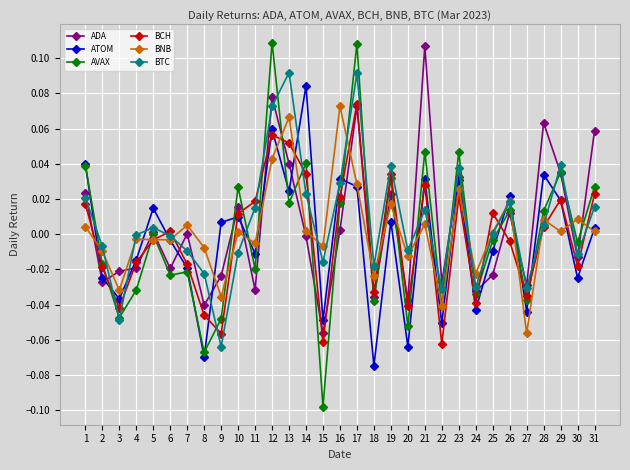

Which label corresponds to the smallest value in the chart?

15